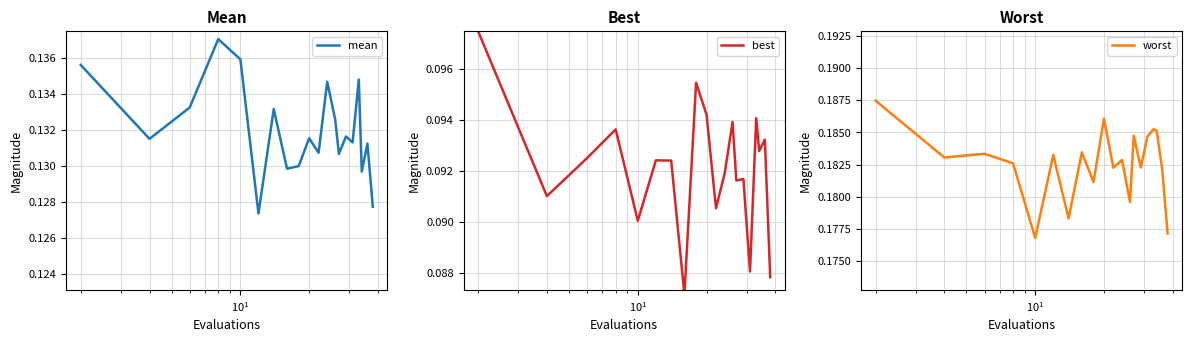

True or false: worst and mean intersect in this chart.

False